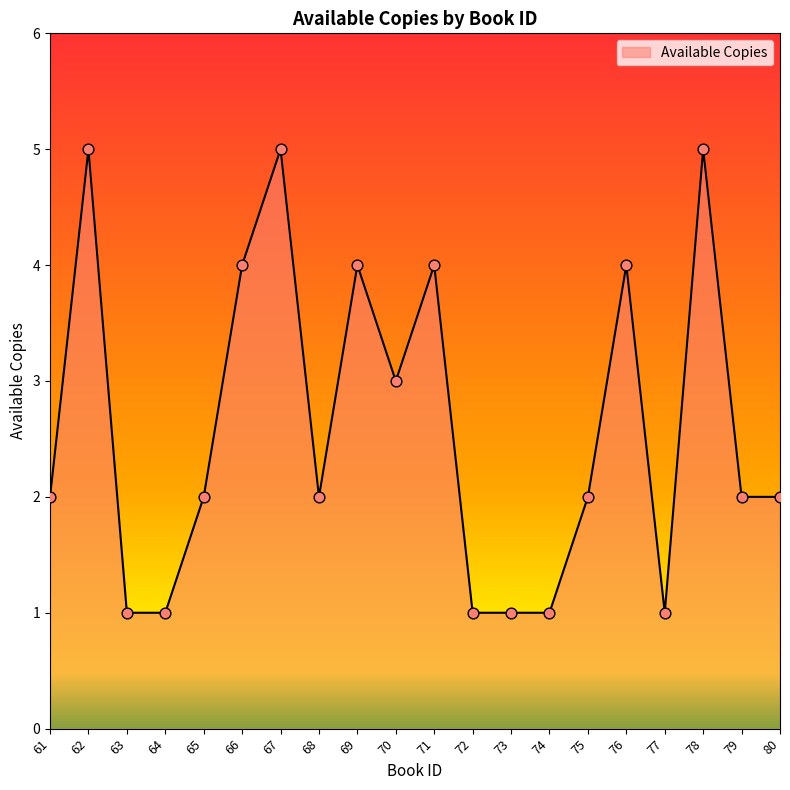

Between 67 and 66, which is larger?

67